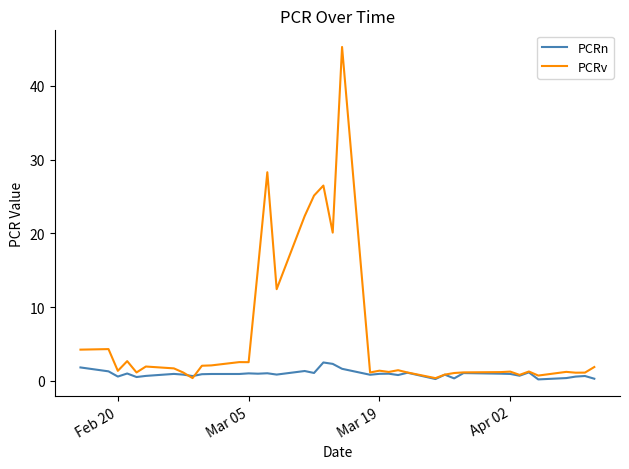

What is the greatest value displayed?

45.3